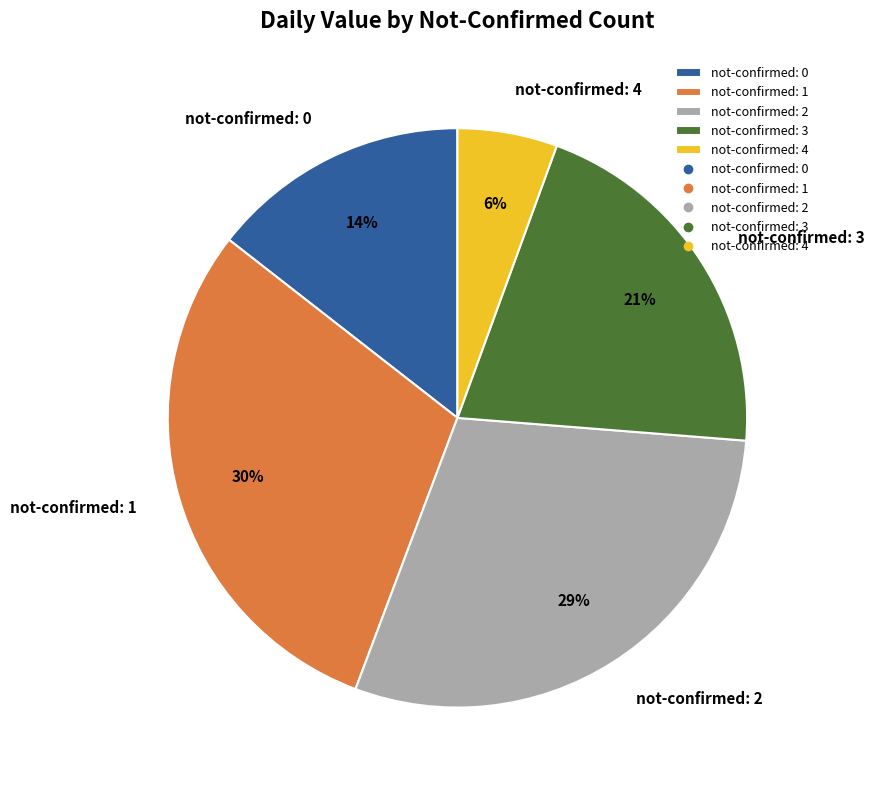

Which category has the smallest portion of the pie?

not-confirmed: 4